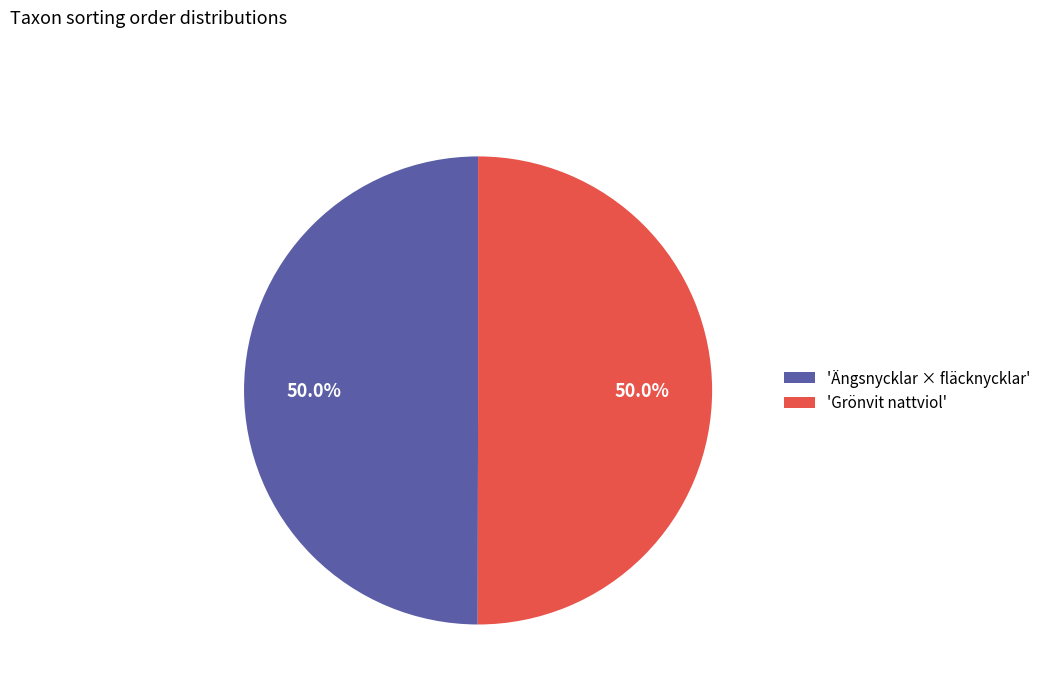

What is the ratio of the value at 'Ängsnycklar × fläcknycklar' to the value at 'Grönvit nattviol'?

1.0